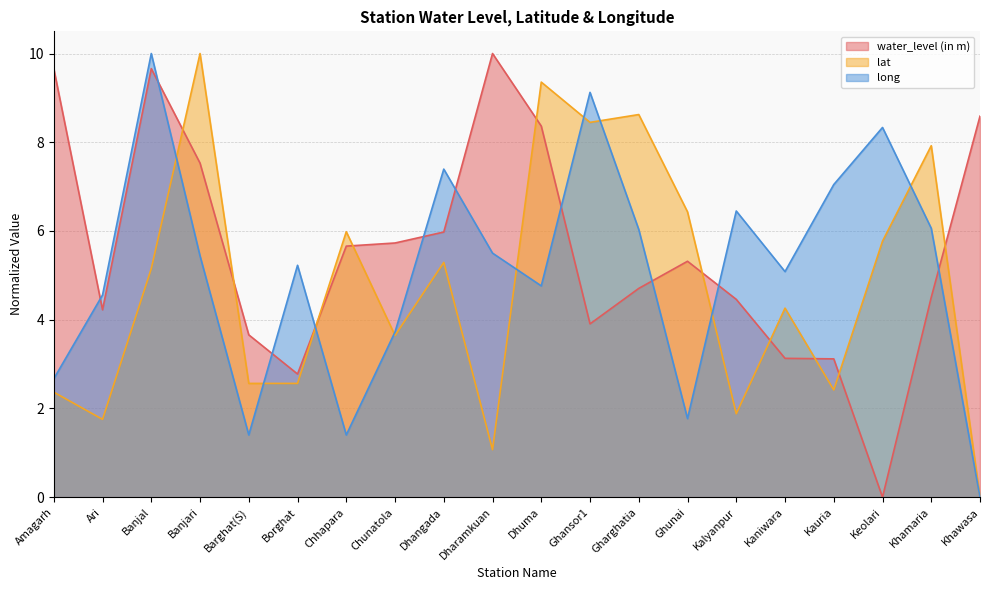

Where do water_level (in m) and long first cross each other?

Amagarh and Ari